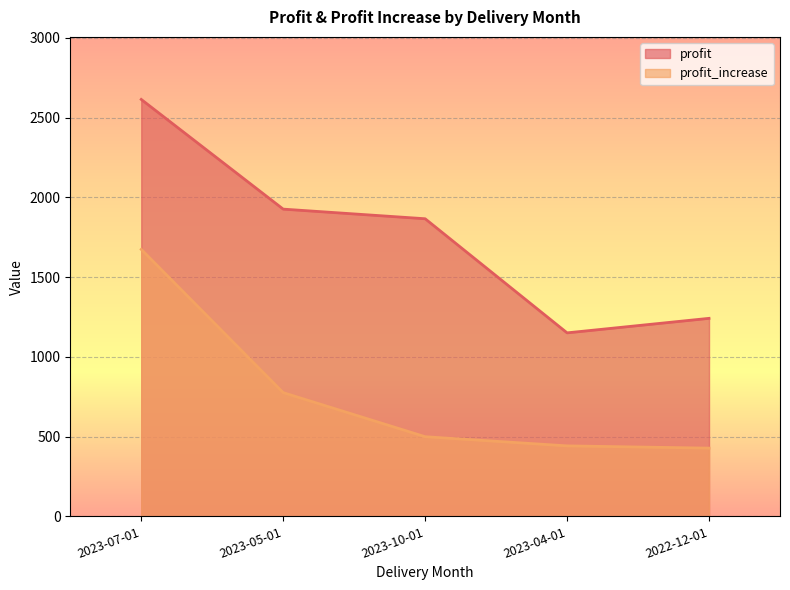

How many lines are shown in the chart?

2